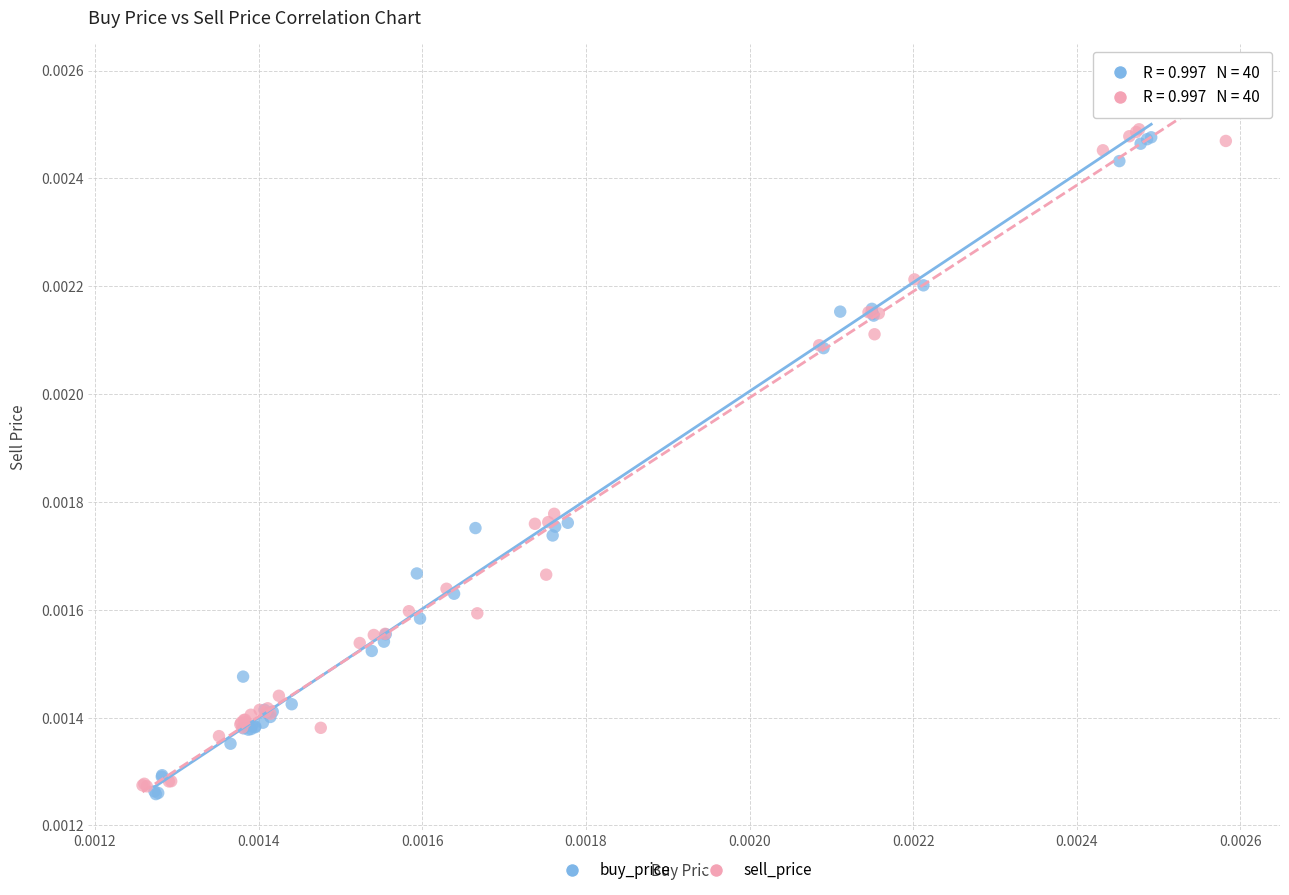

Which series contains the highest Y value?

buy_price